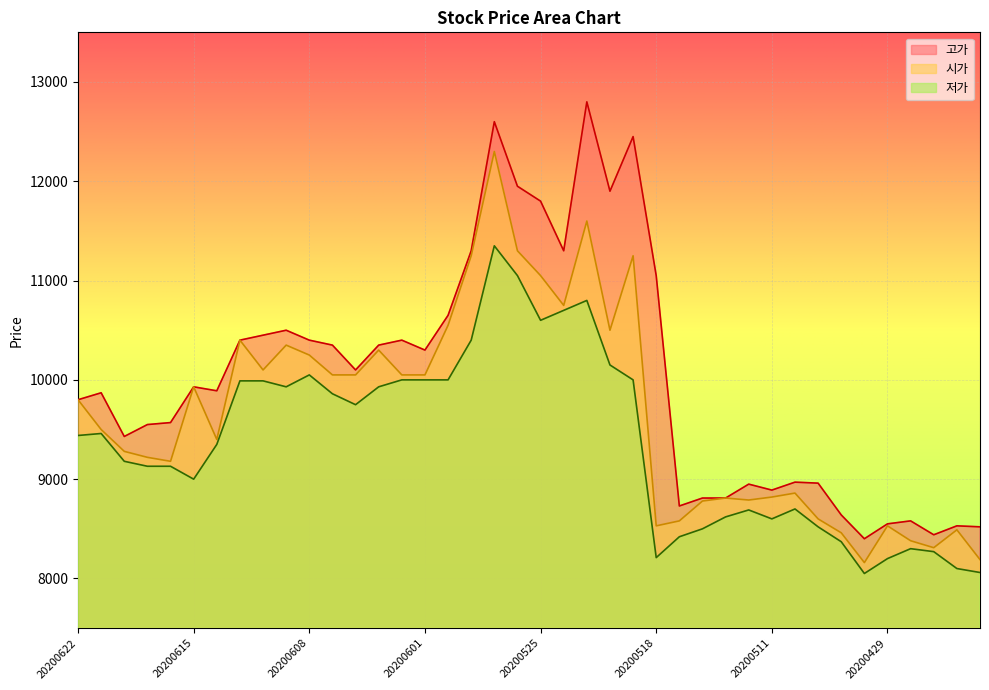

True or false: 고가 has a value of 8580 at 20200428.

True